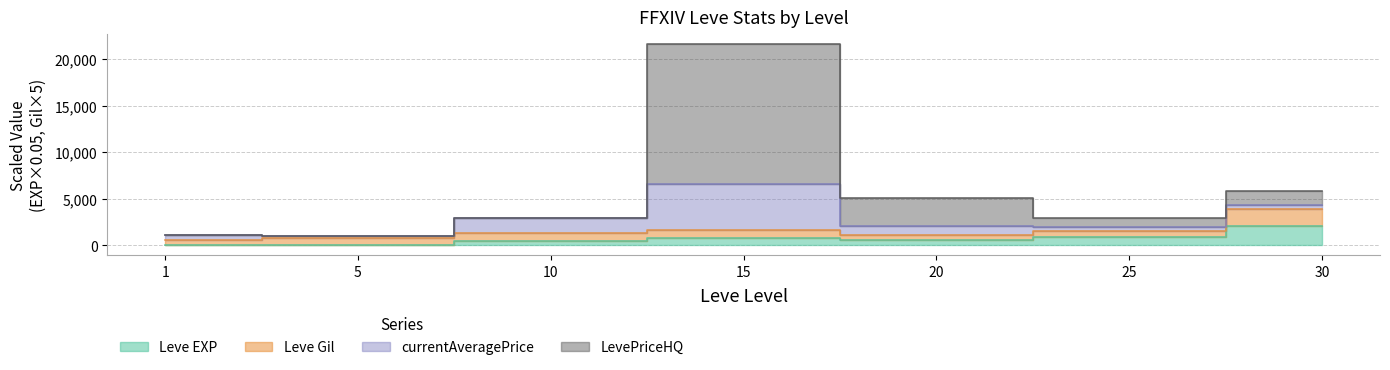

True or false: LevePriceHQ has a value of 1153.1 at 1.

True